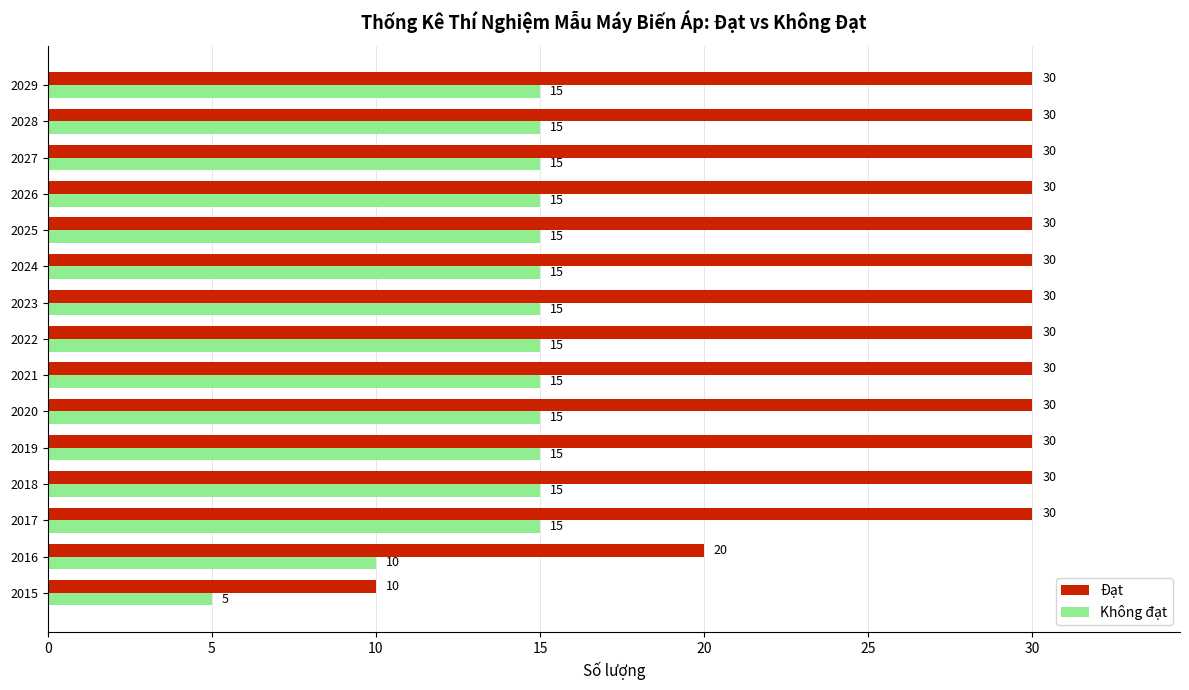

Which series has the widest spread of values?

Đạt